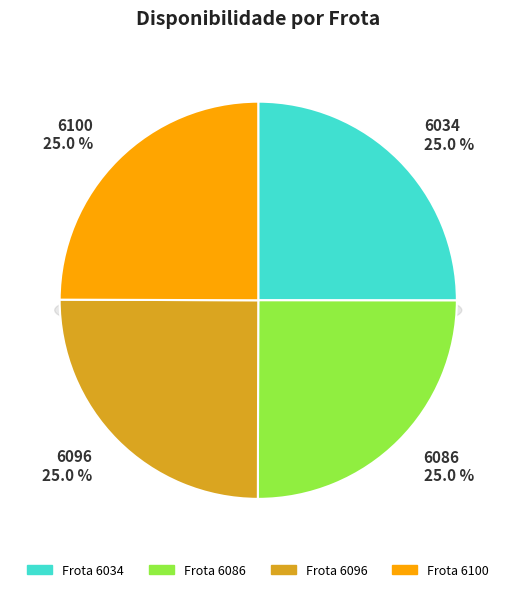

Combined, do 6086 and 6100 account for over 50%?

No